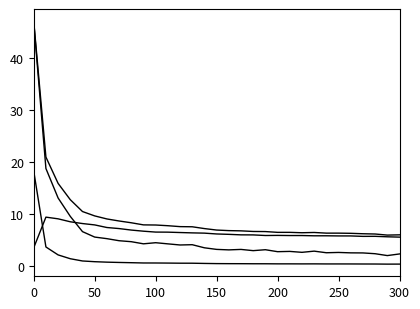

How many lines are shown in the chart?

4